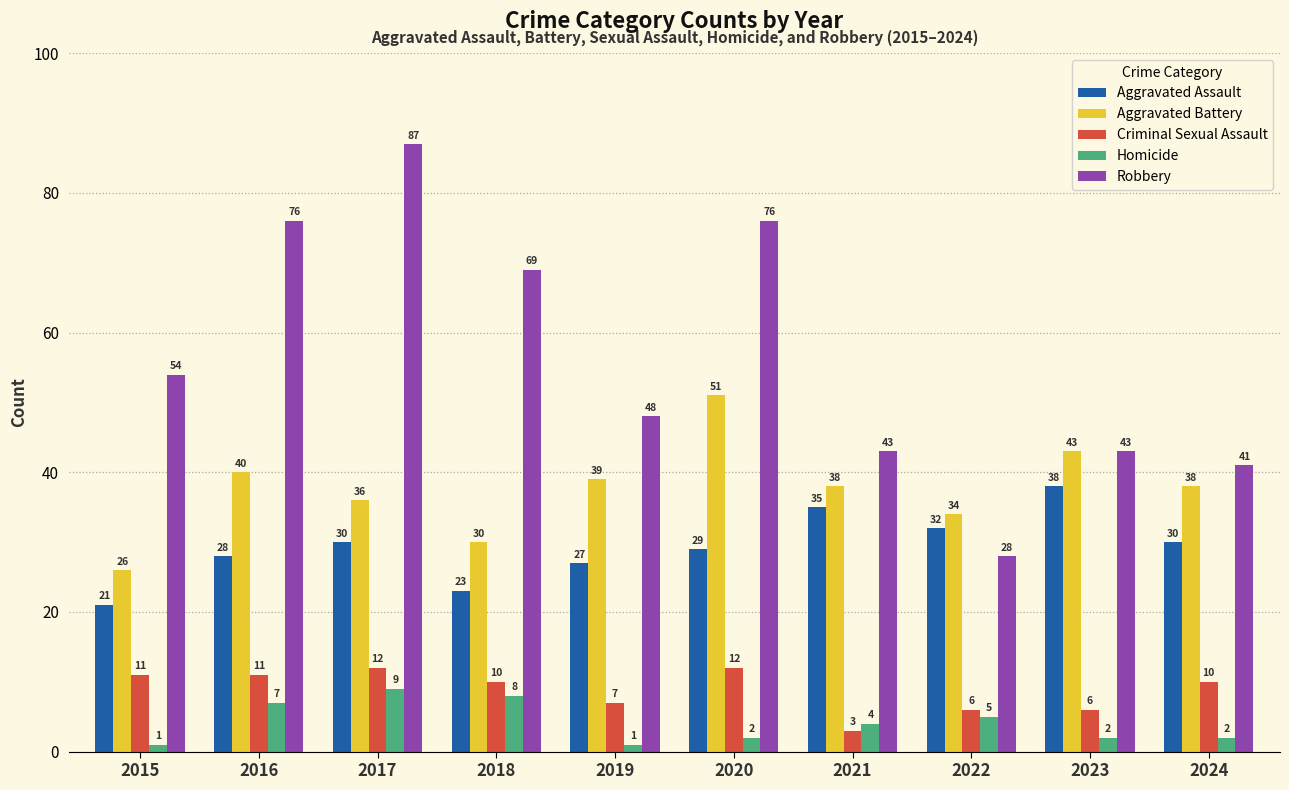

Reading right to left, list all the values displayed in this chart.

Aggravated Assault: 30	38	32	35	29	27	23	30	28	21
Aggravated Battery: 38	43	34	38	51	39	30	36	40	26
Criminal Sexual Assault: 10	6	6	3	12	7	10	12	11	11
Homicide: 2	2	5	4	2	1	8	9	7	1
Robbery: 41	43	28	43	76	48	69	87	76	54